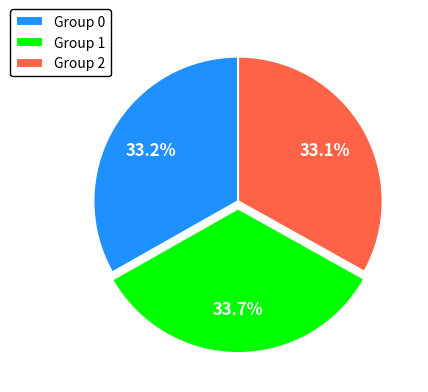

Does Group 1 represent more than half of the total?

No